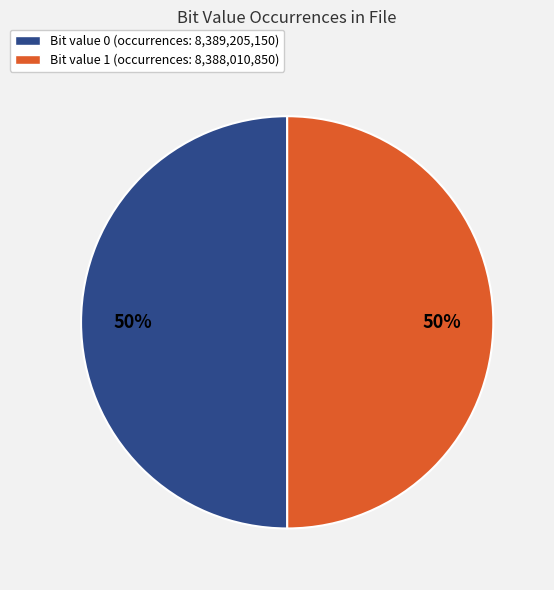

Count the number of slices in the pie.

2